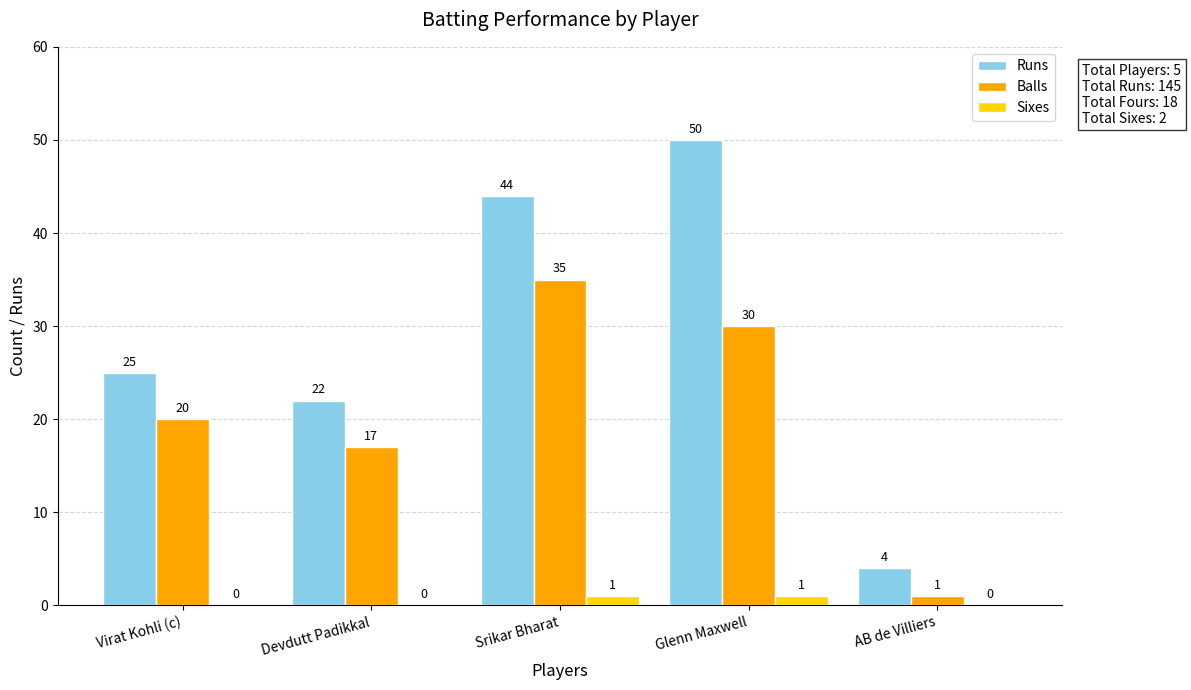

How many groups of bars are there?

5